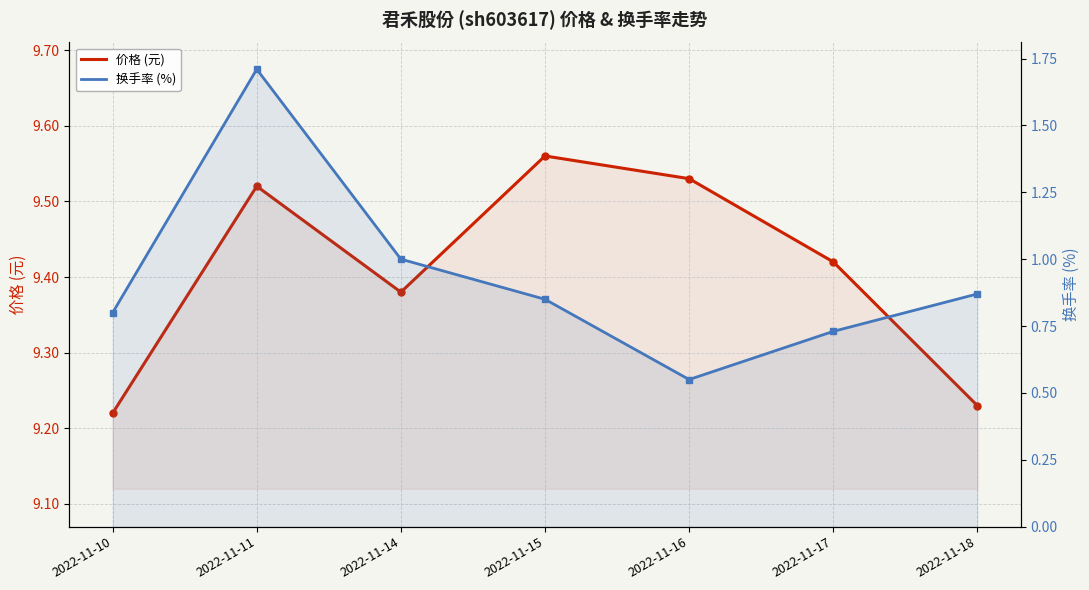

Count the 换手率 (%) values in the range 0 to 1.

6